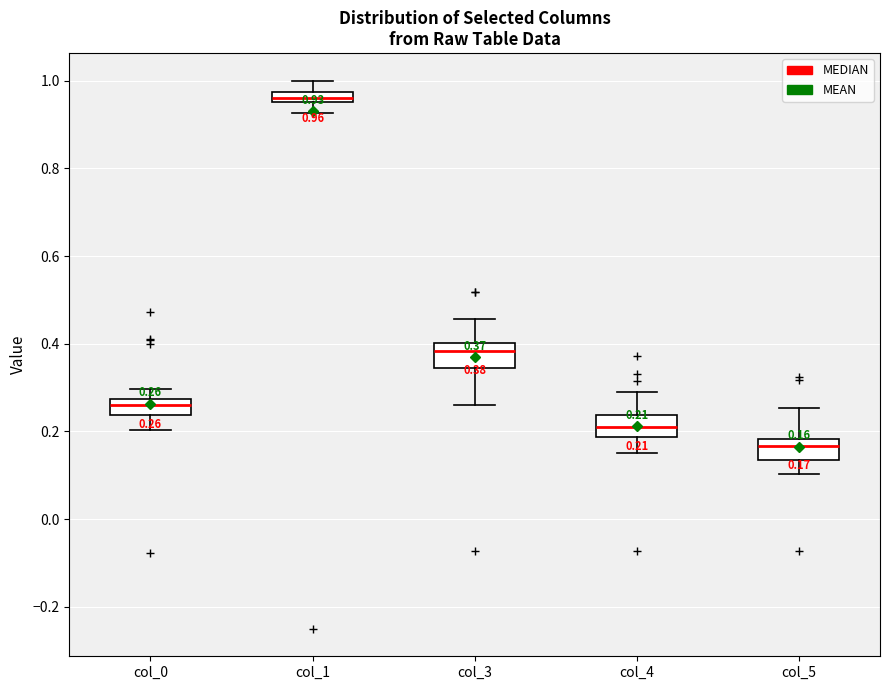

Which box's median line is the highest?

col_1